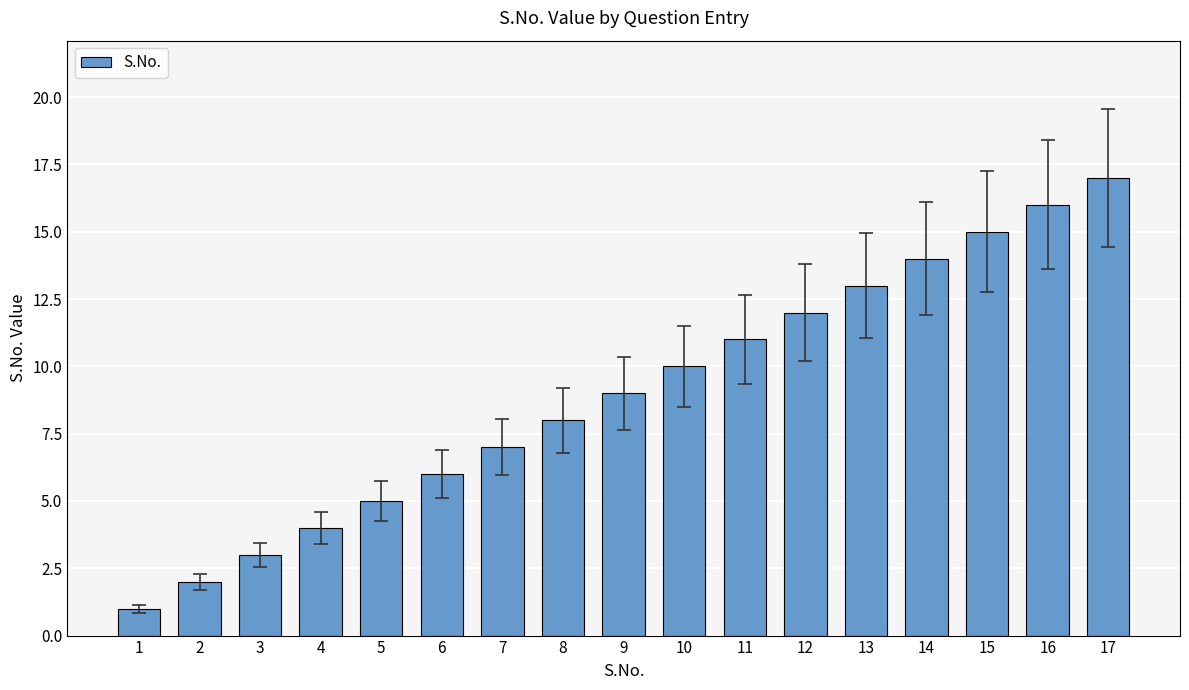

The value at 4 is 2. True or false?

False